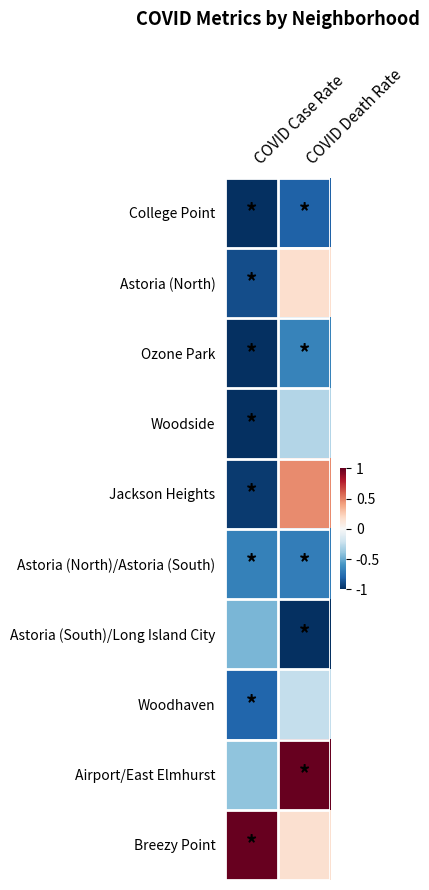

Rank the series by their maximum value, from lowest to highest.

College Point, Astoria (North)/Astoria (South), Ozone Park, Astoria (South)/Long Island City, Woodside, Woodhaven, Astoria (North), Jackson Heights, Airport/East Elmhurst, Breezy Point